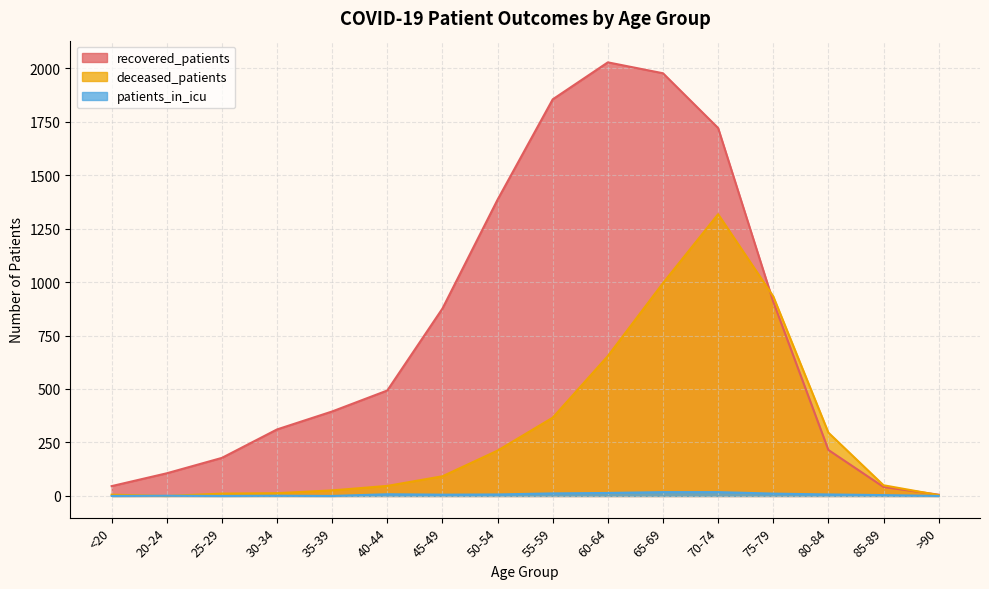

Which series ends up on top after the final intersection of deceased_patients and recovered_patients?

recovered_patients